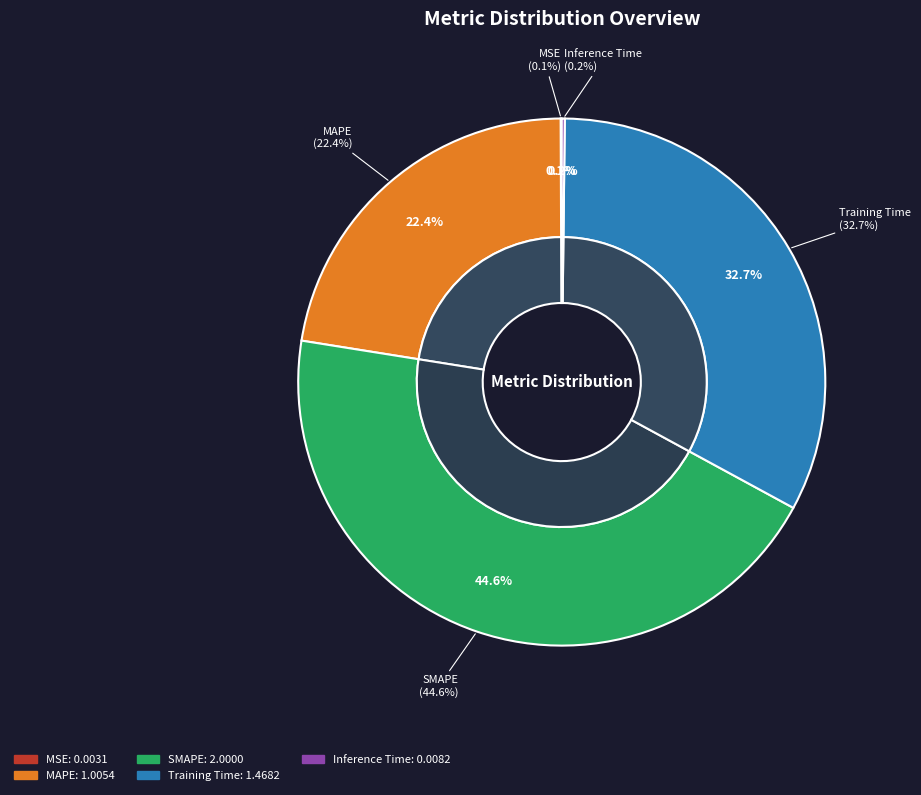

What percentage is the Training Time slice, to the nearest percent?

33%